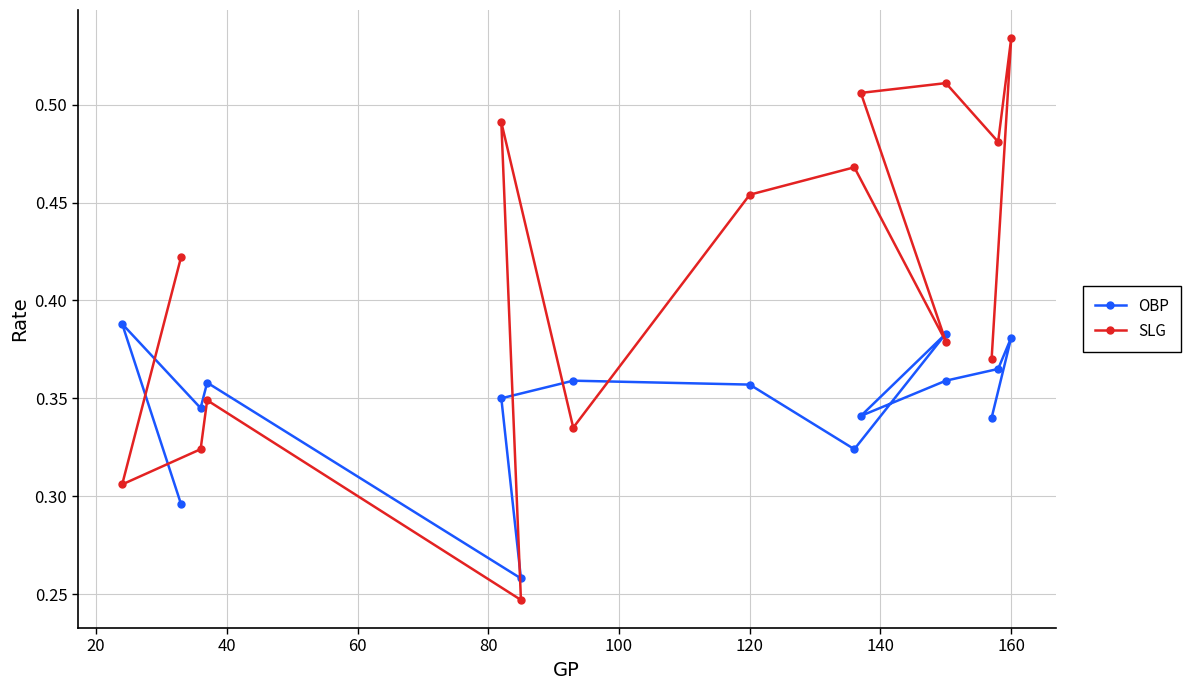

After their last crossing, which series has the higher values: SLG or OBP?

SLG